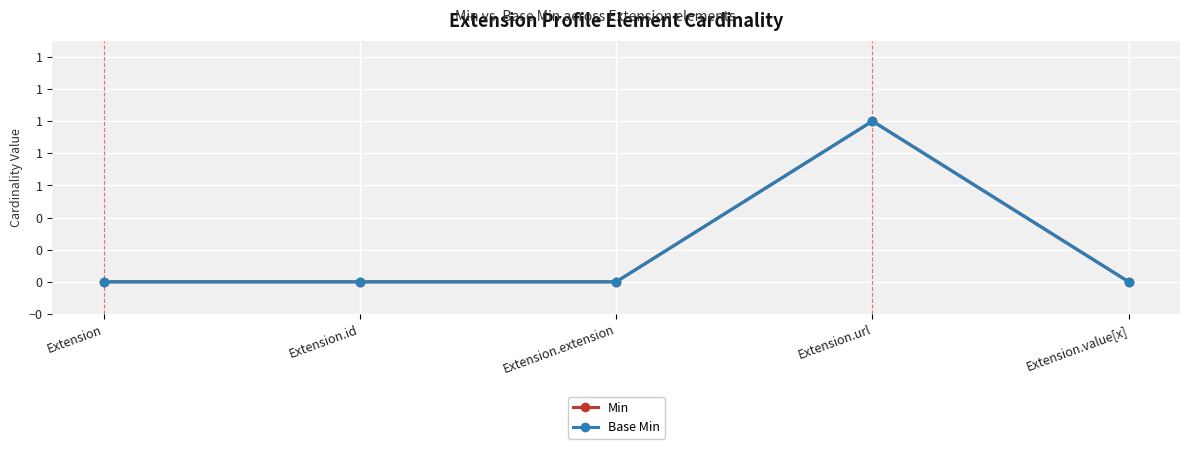

Does the chart have visible grid lines?

Yes